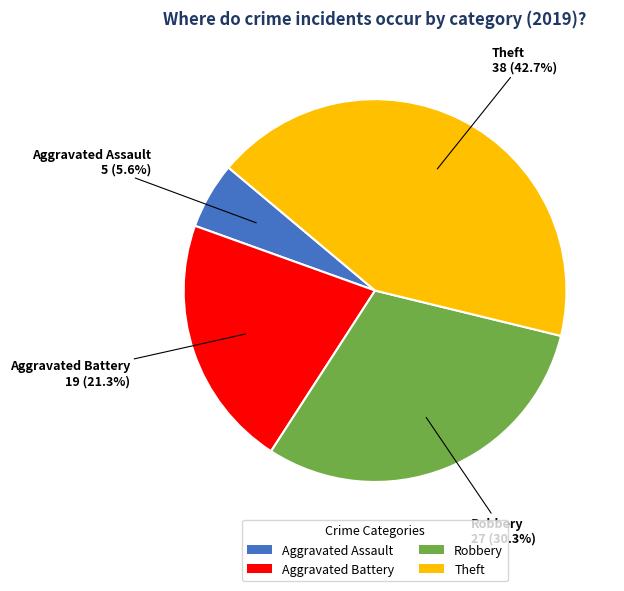

How many segments does this pie chart have?

4